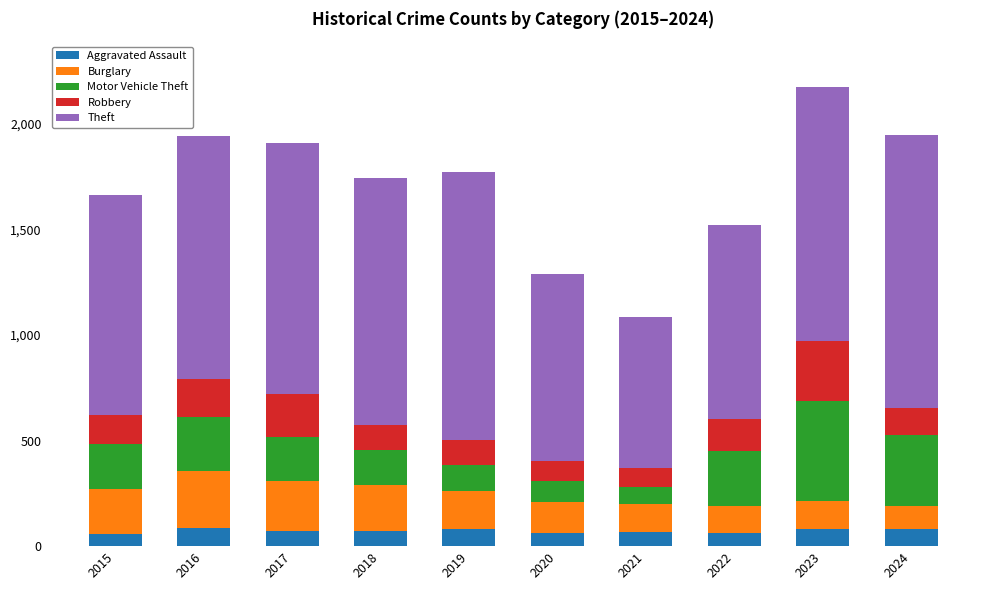

What is the minimum value for Aggravated Assault?

56